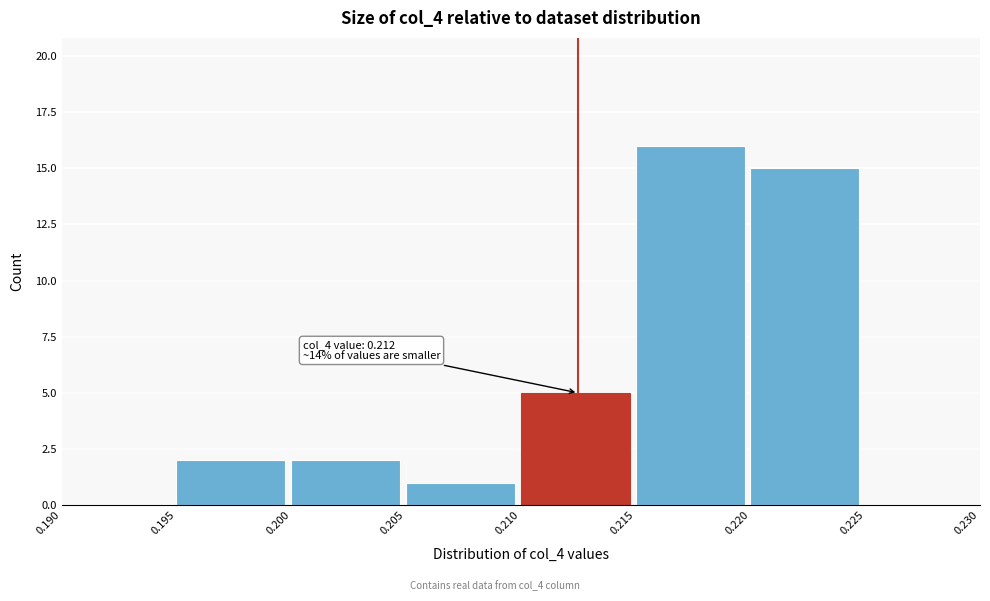

Which range on the x-axis has the tallest bar?

0.215 to 0.220